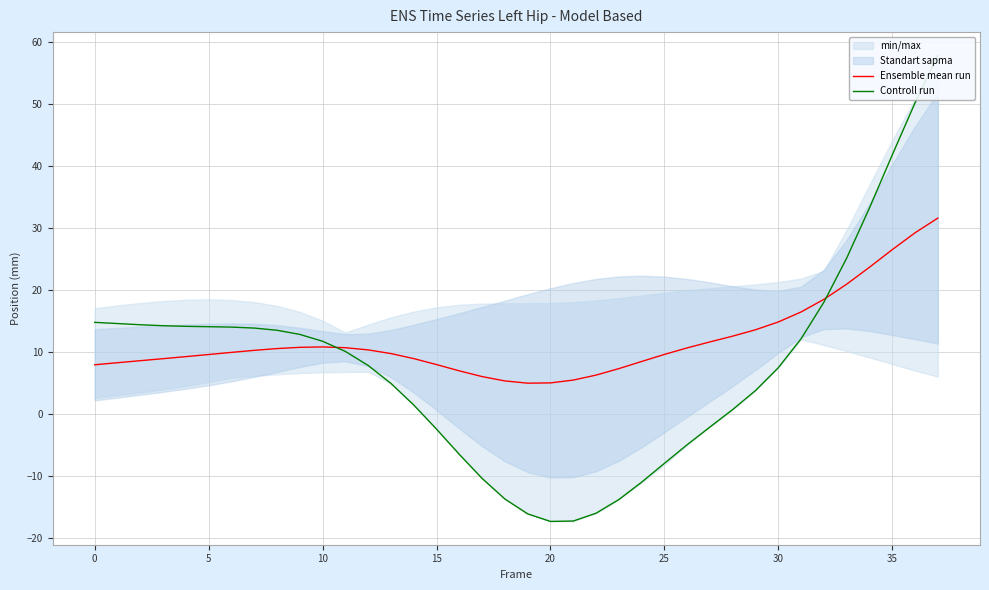

What is the approximate value of Ensemble mean run at 30?

14.9